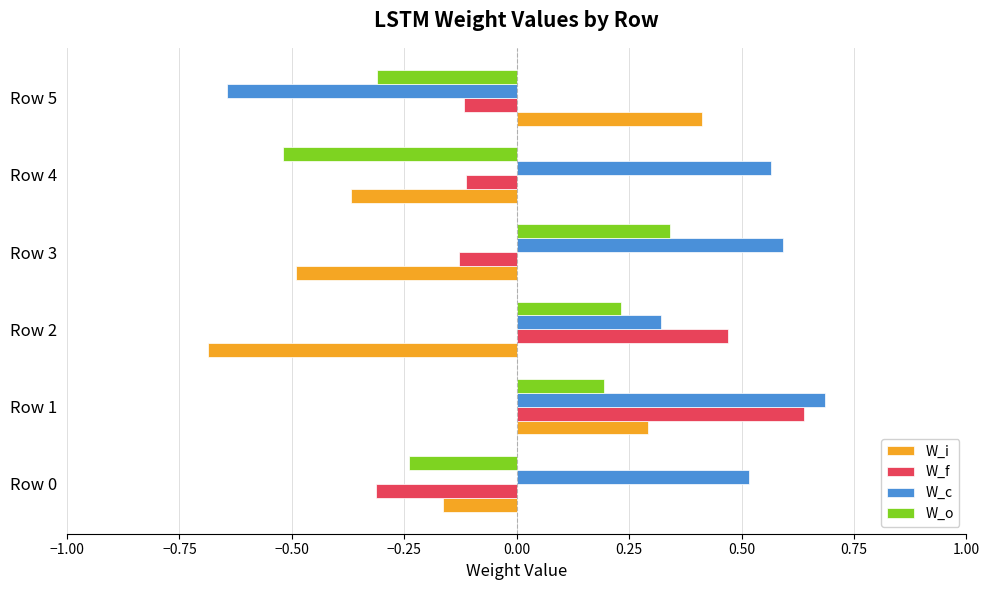

How many W_c values are between 0 and 1?

5